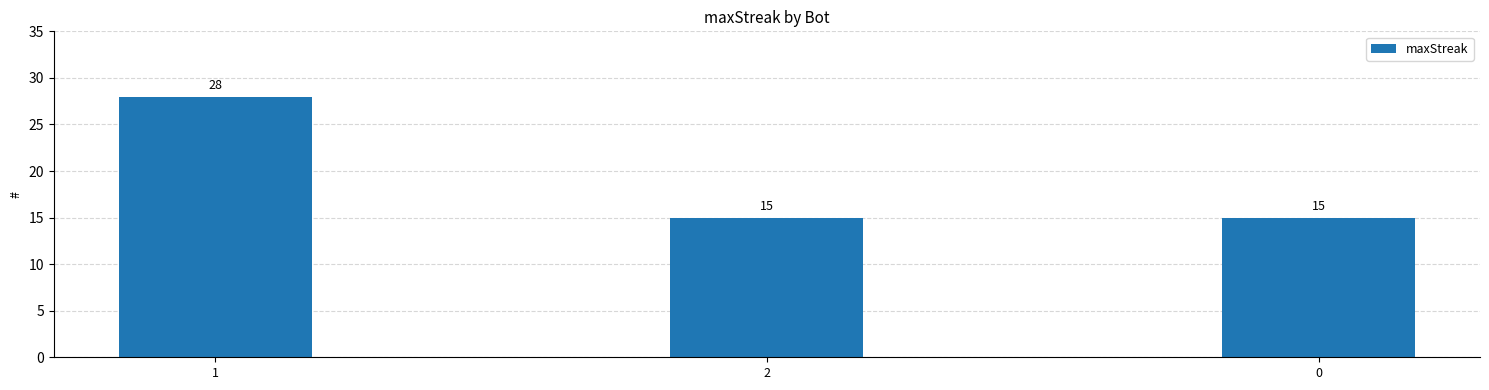

What is the approximate value at 2, to the nearest 10?

20